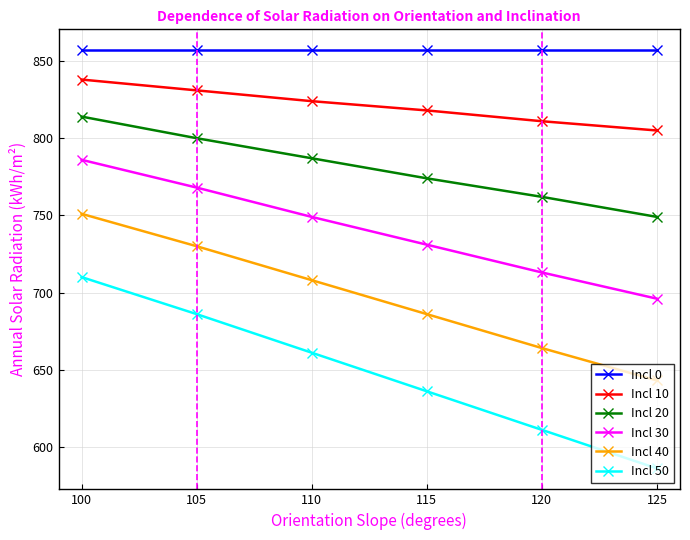

What is the sum of all Incl 0 values?

5142